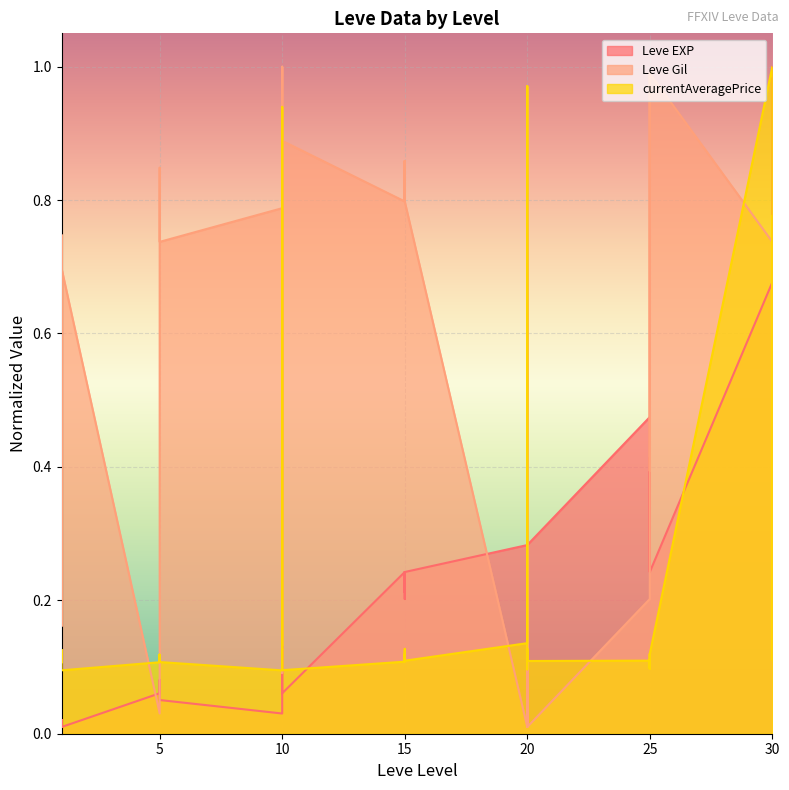

Which label corresponds to the smallest value in the chart?

1